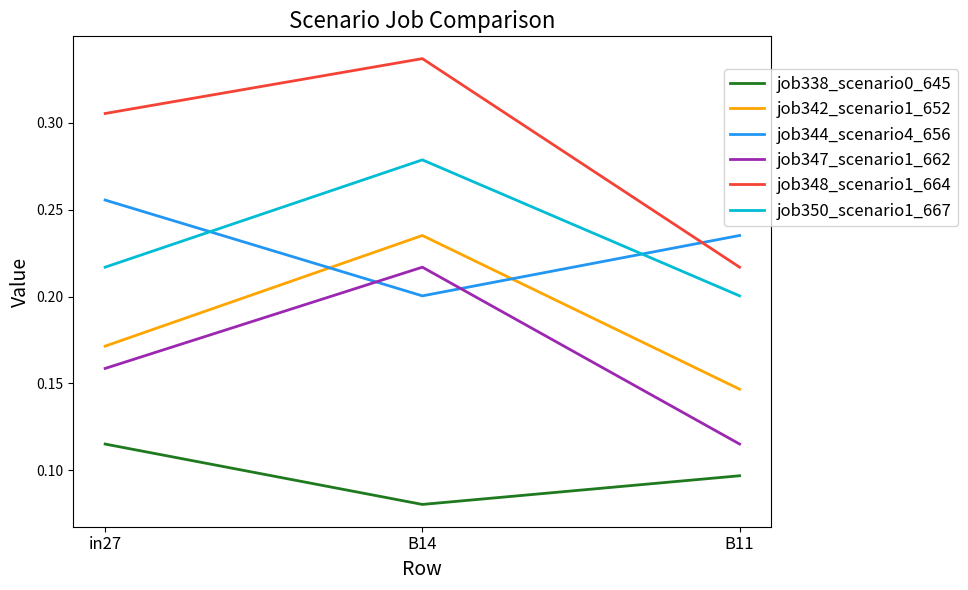

Is it true that job344_scenario4_656 equals 0.4 at in27?

False